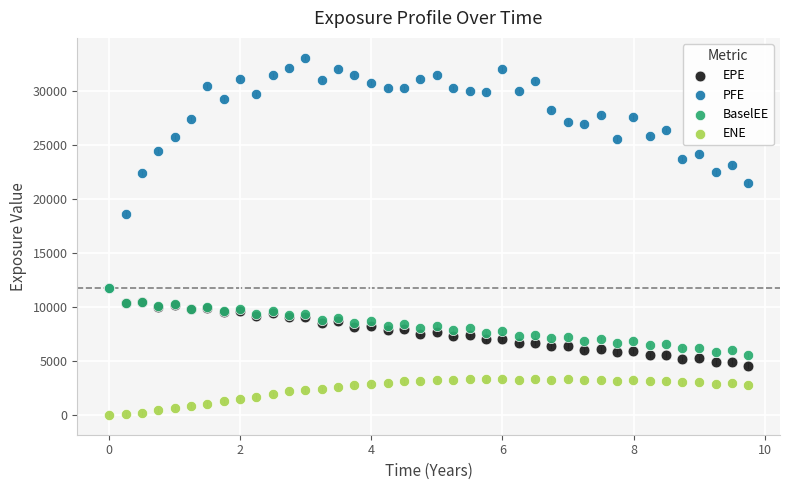

Across all series, what Y value is closest to 16505?

18609.9